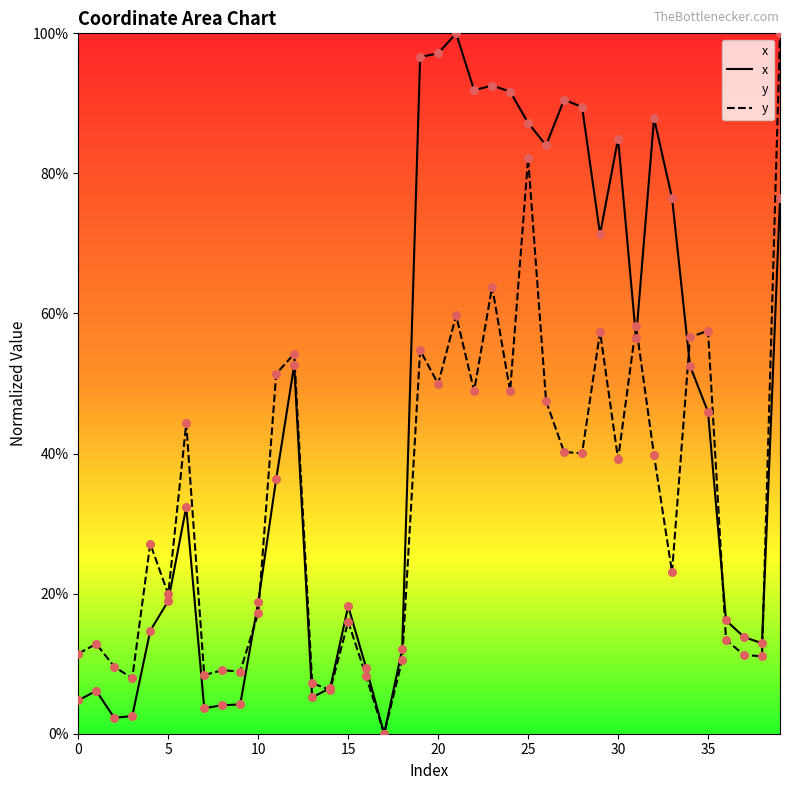

Is the value of y at 35 greater than the value of x at 23?

No